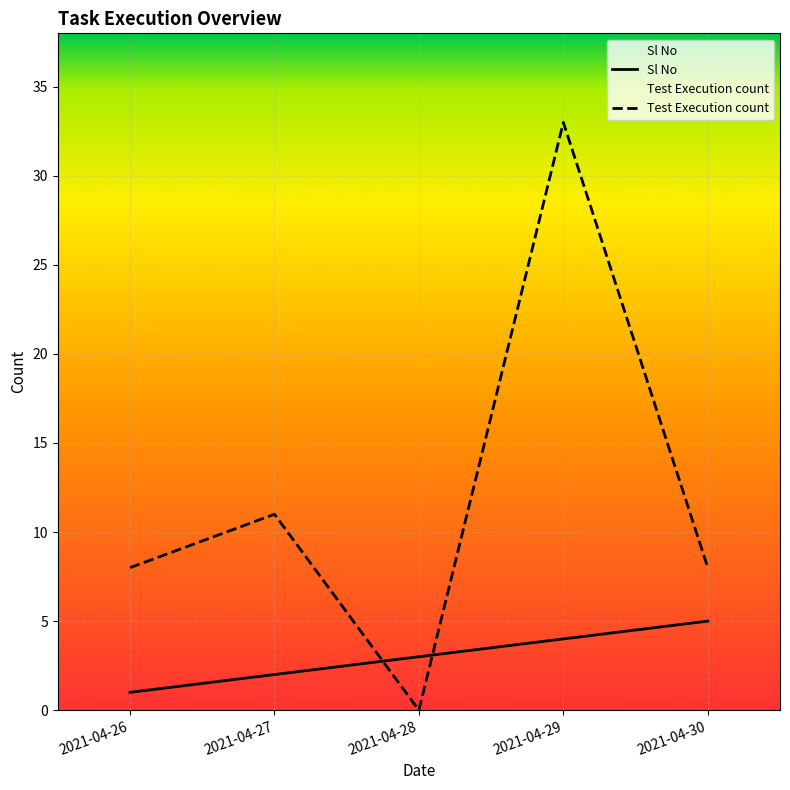

How many times do Test Execution count and Sl No cross each other?

2